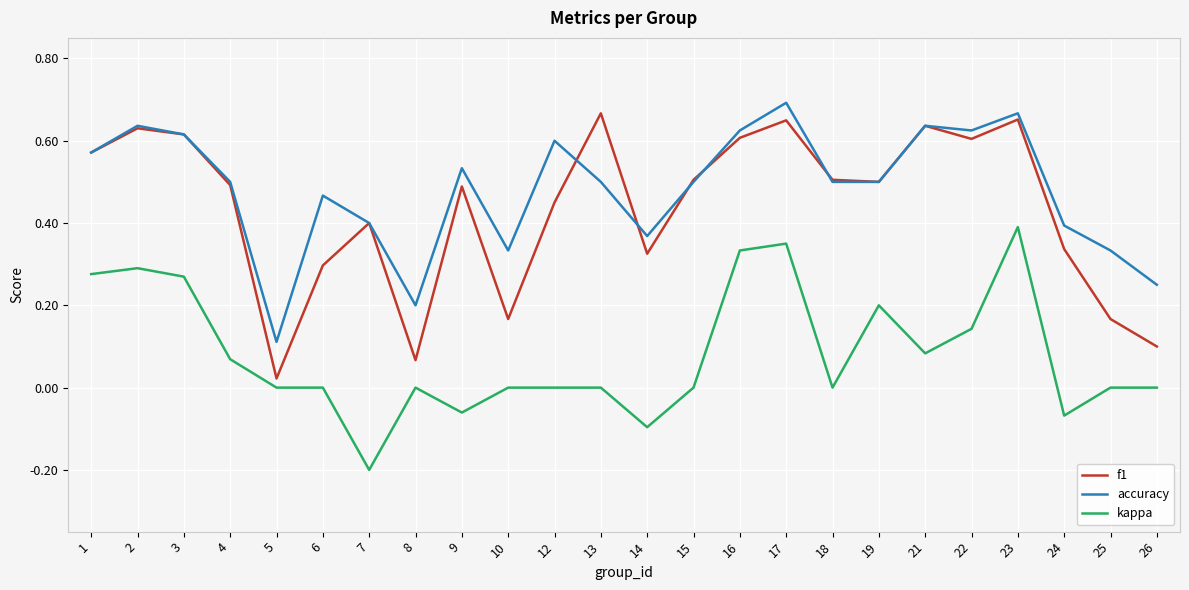

How many lines are shown in the chart?

3